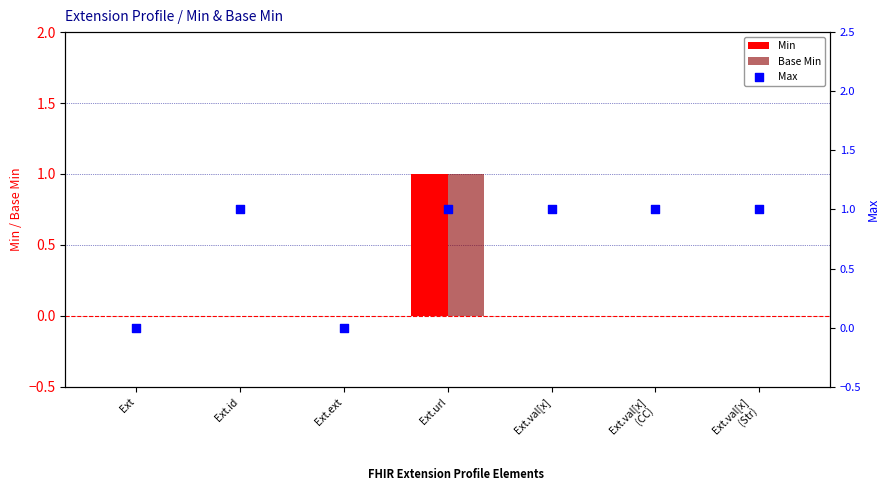

Which series reaches the maximum Y coordinate?

Min